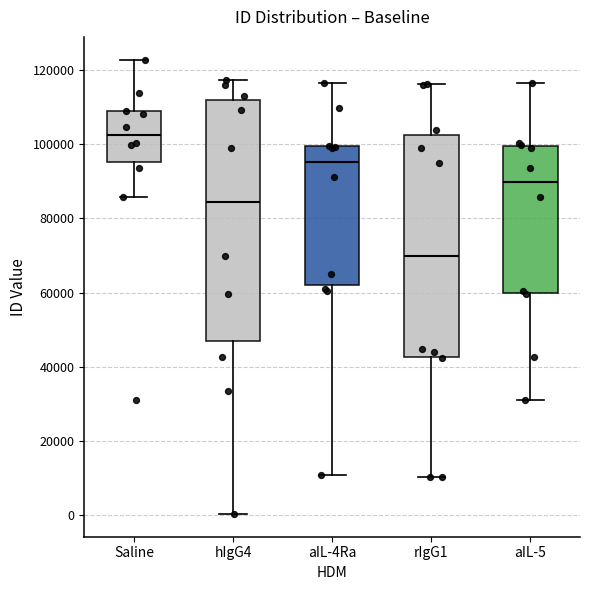

Comparing the boxes themselves (not the whiskers), which one is the tallest?

hIgG4